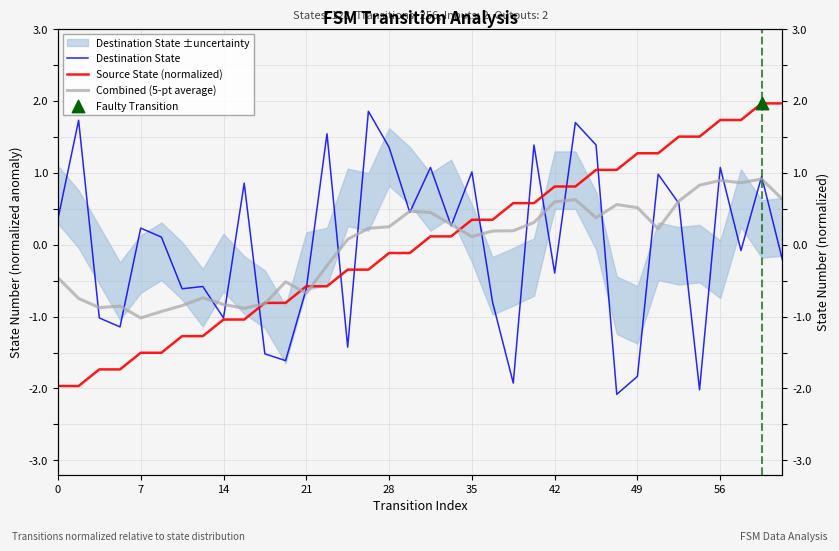

Is the value of Destination State at 15 greater than the value of Source State (normalized) at 9?

Yes